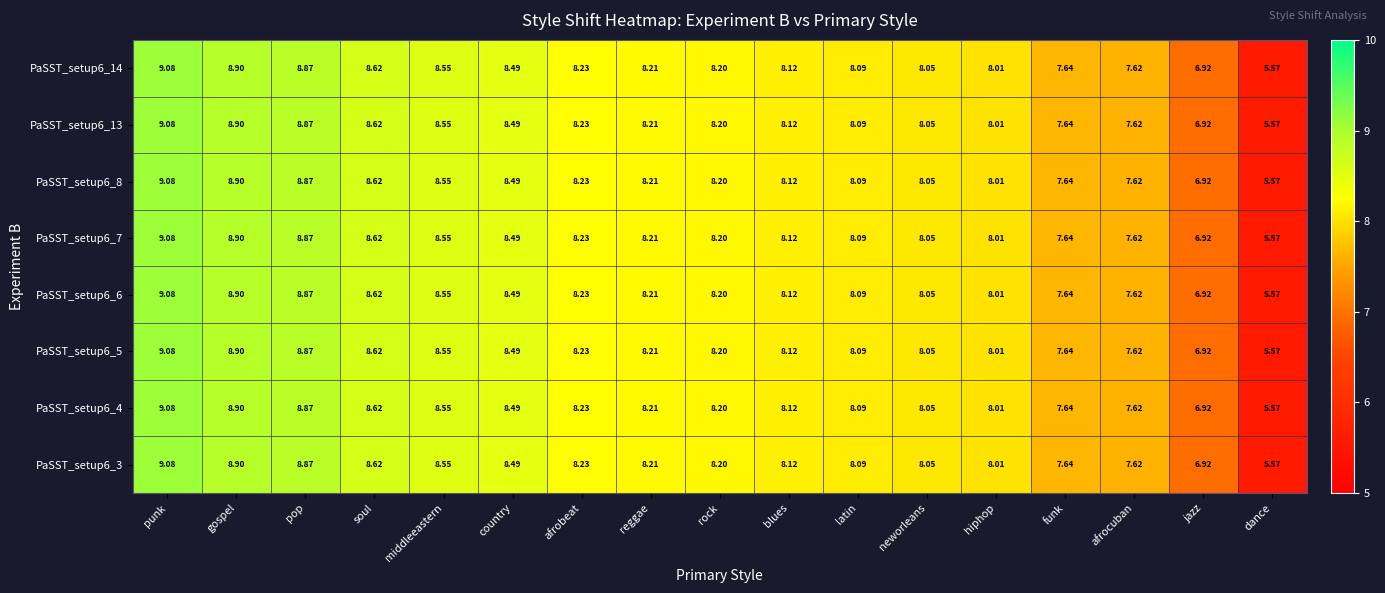

At how many categories does at least one series exceed 7?

15